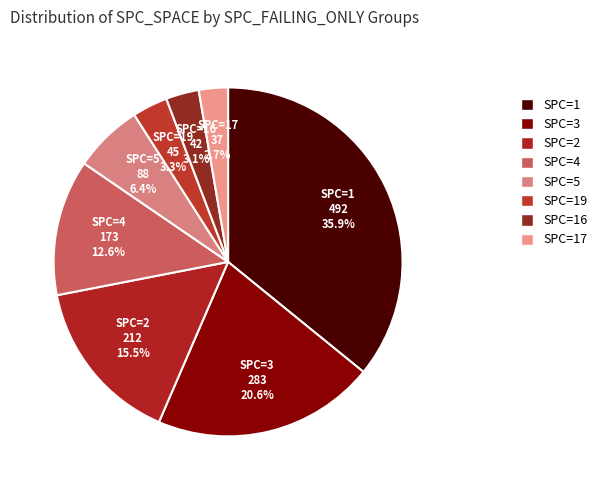

Which has a higher value, SPC=2 or SPC=4?

SPC=2